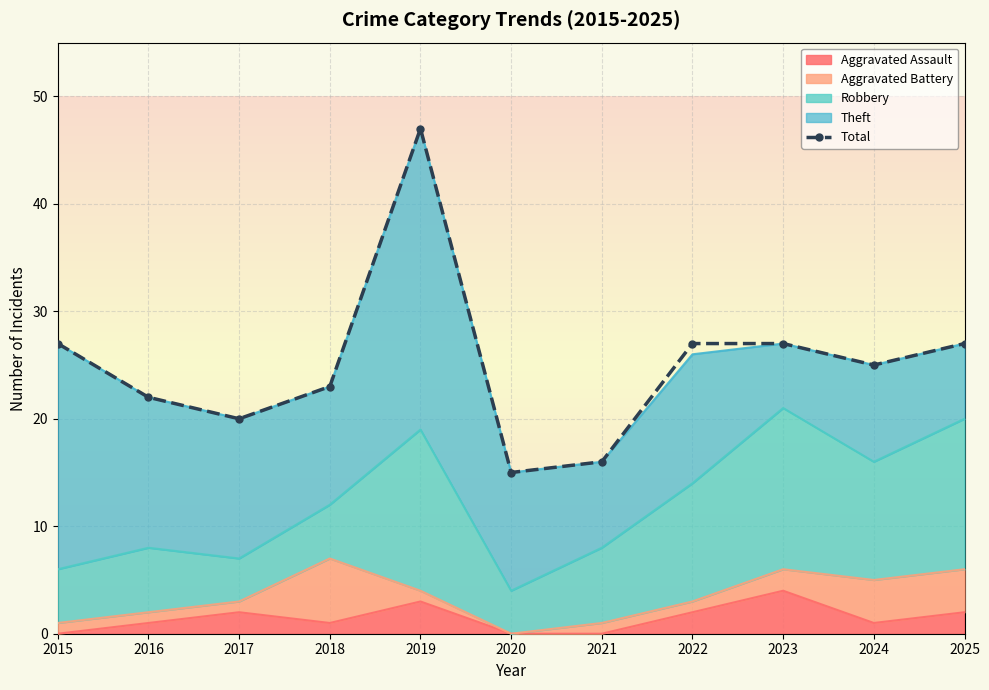

What is the greatest value displayed?

47